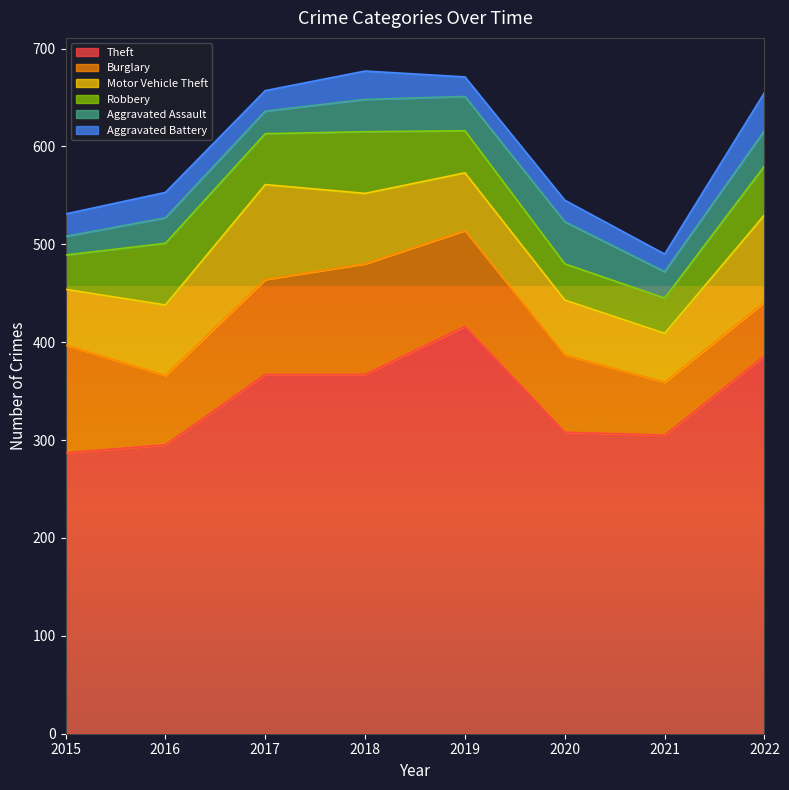

Which series has the largest total across all categories?

Theft